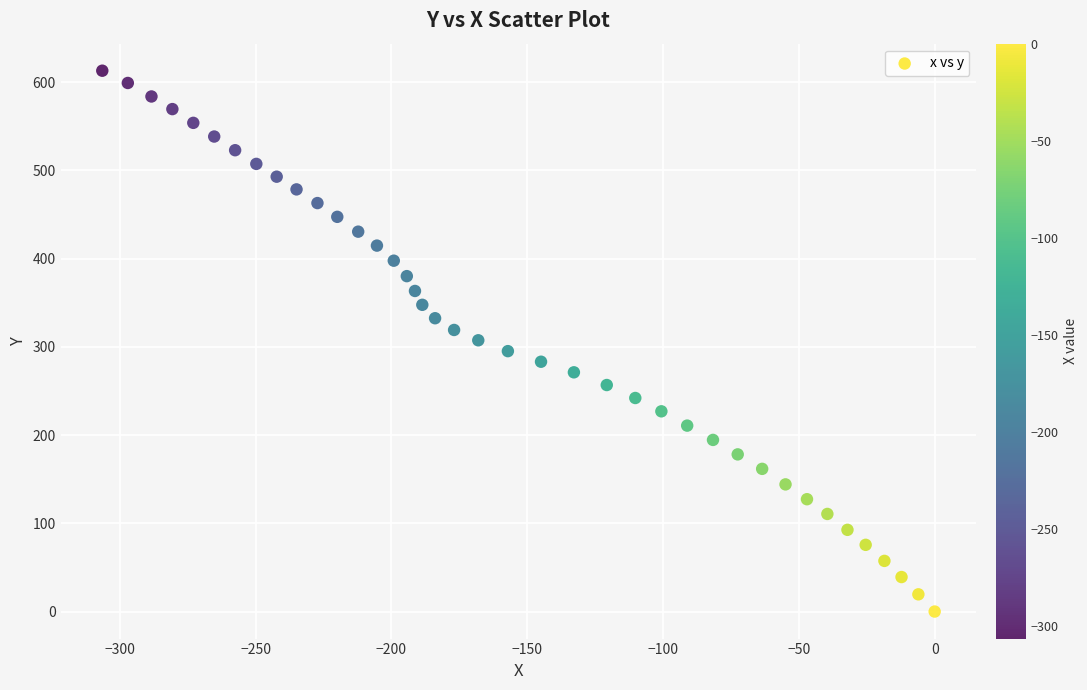

What is the range of X values (max minus min)?

306.4